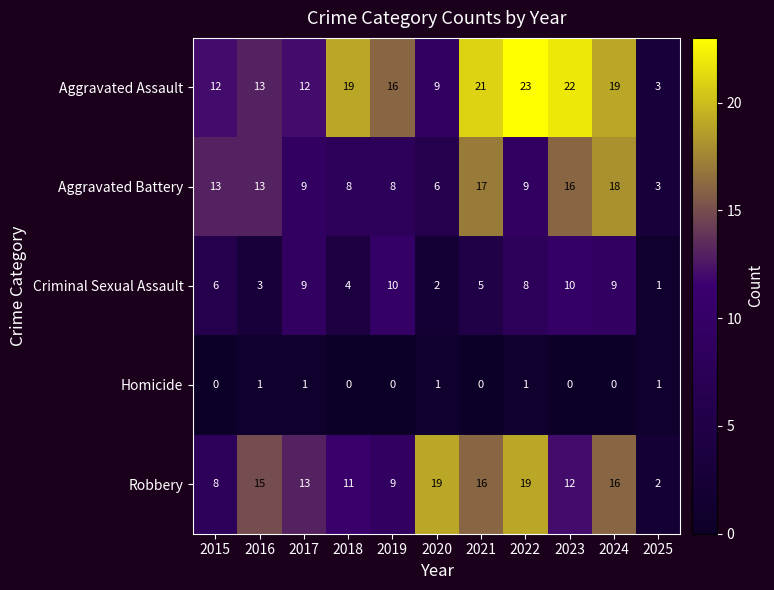

What is the greatest value displayed?

23